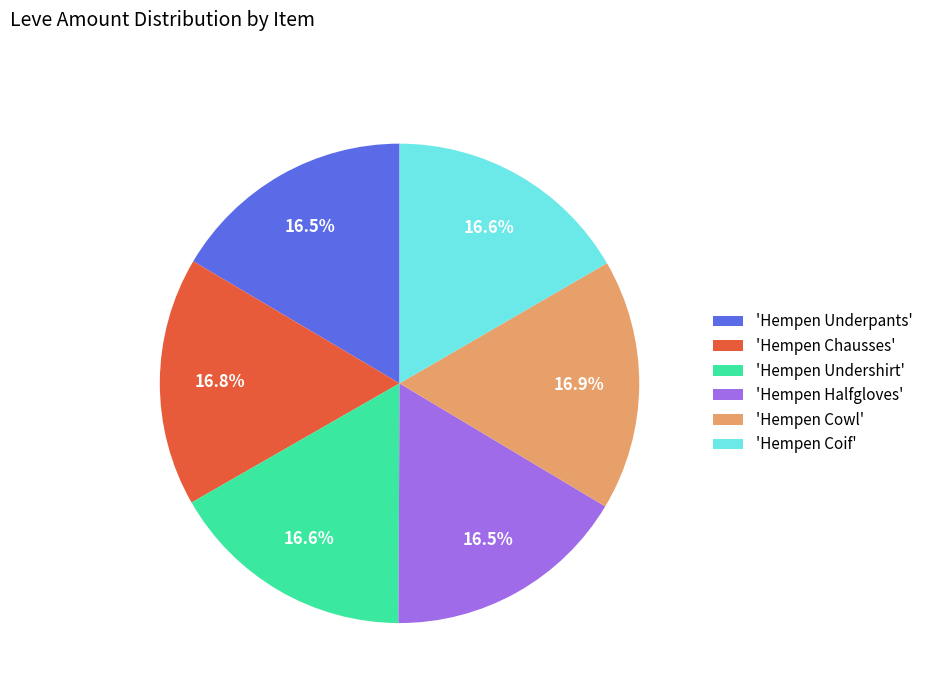

Approximately how many times larger is the value at 'Hempen Coif' compared to 'Hempen Cowl'?

1.0